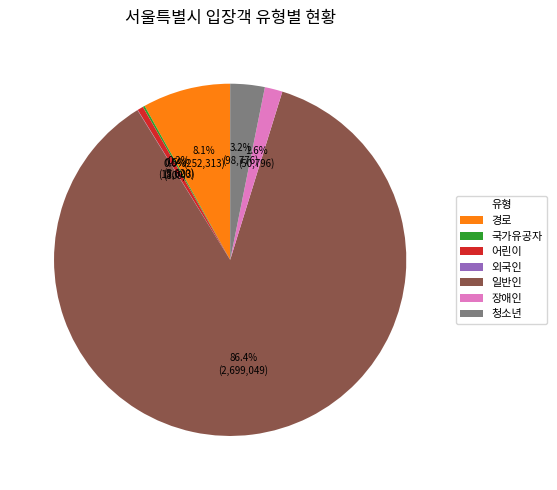

Does any single category account for the majority?

Yes